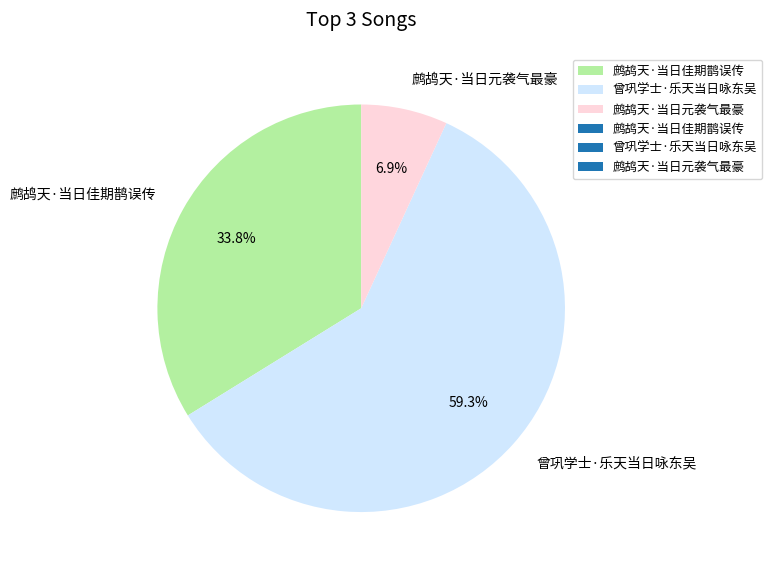

To the nearest percent, what is the difference between the 鹧鸪天·当日元袭气最豪 and 鹧鸪天·当日佳期鹊误传 slice percentages?

27%